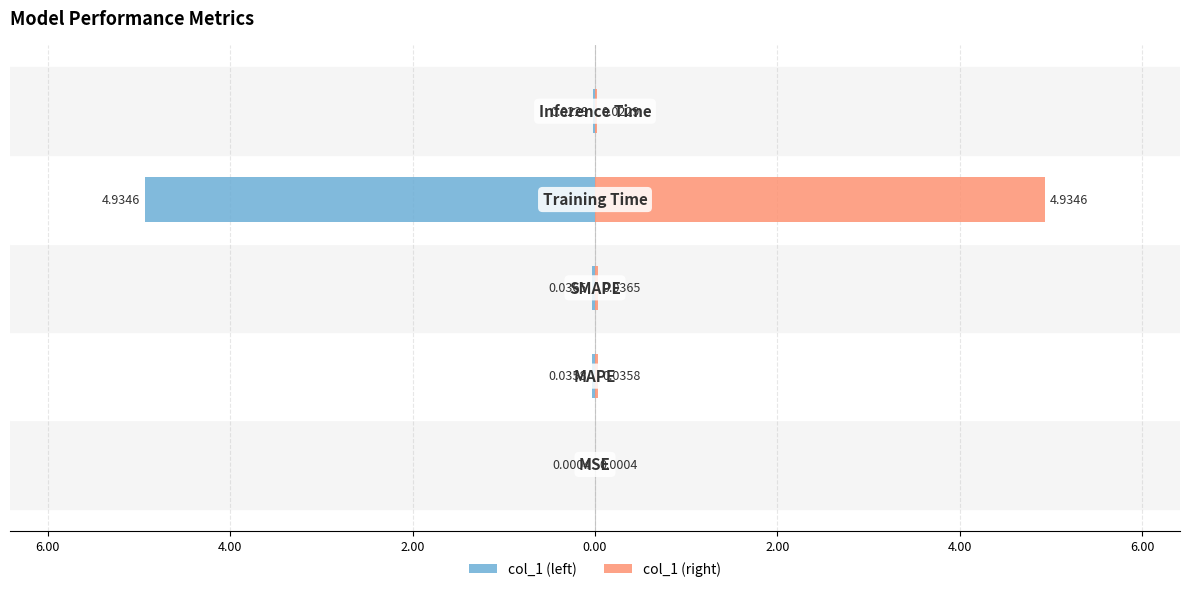

Reading right to left, transcribe all the data shown in this chart.

col_1 (left): 0.00=-0.0	2.00=-4.9	4.00=-0.0	6.00=-0.0	8.00=-0.0
col_1 (right): 0.00=0.0	2.00=4.9	4.00=0.0	6.00=0.0	8.00=0.0